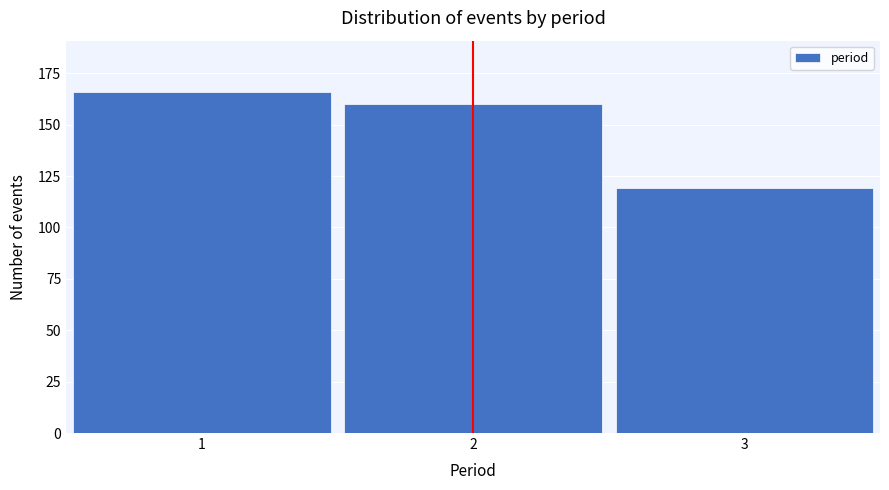

Reading left to right, list all the values displayed in this chart.

166	160	119